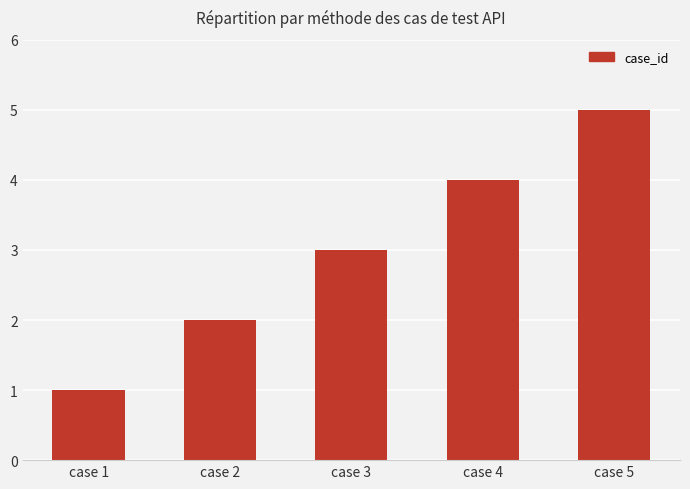

Between case 5 and case 4, which is larger?

case 5